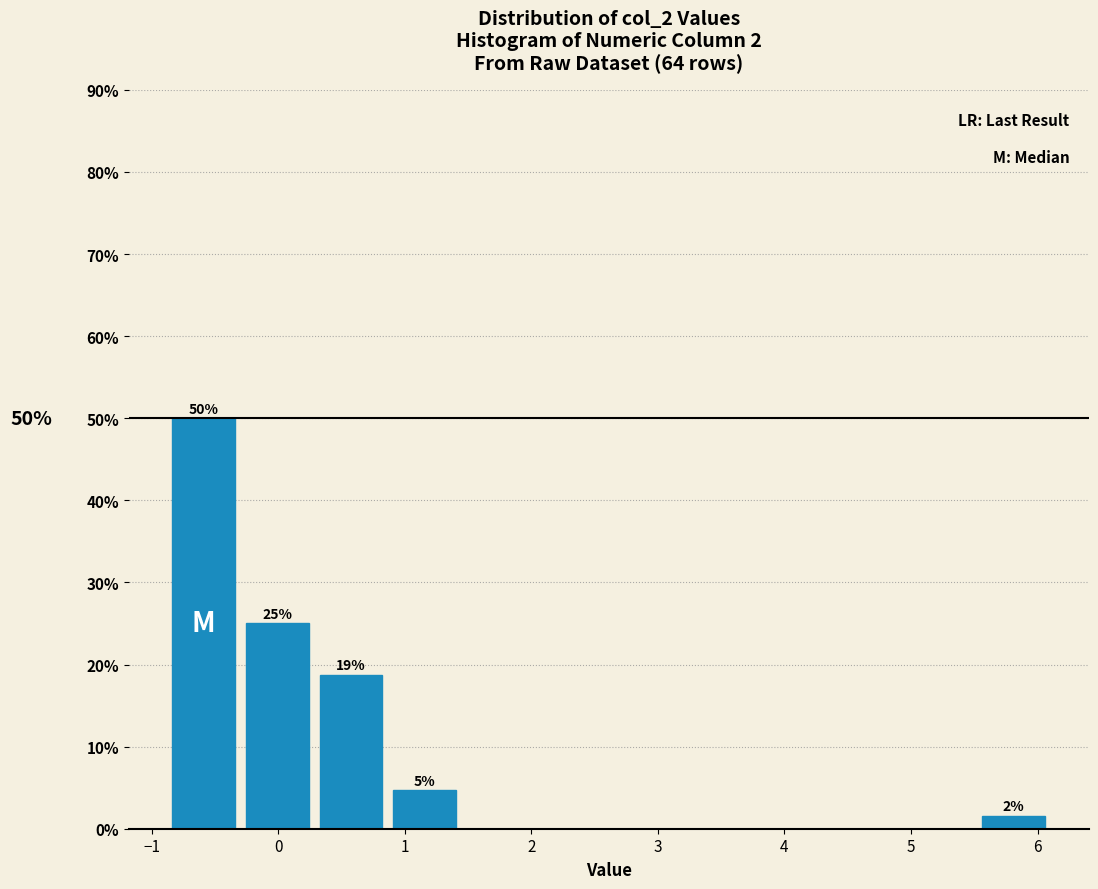

Which range on the x-axis has the tallest bar?

-0.9 to -0.3